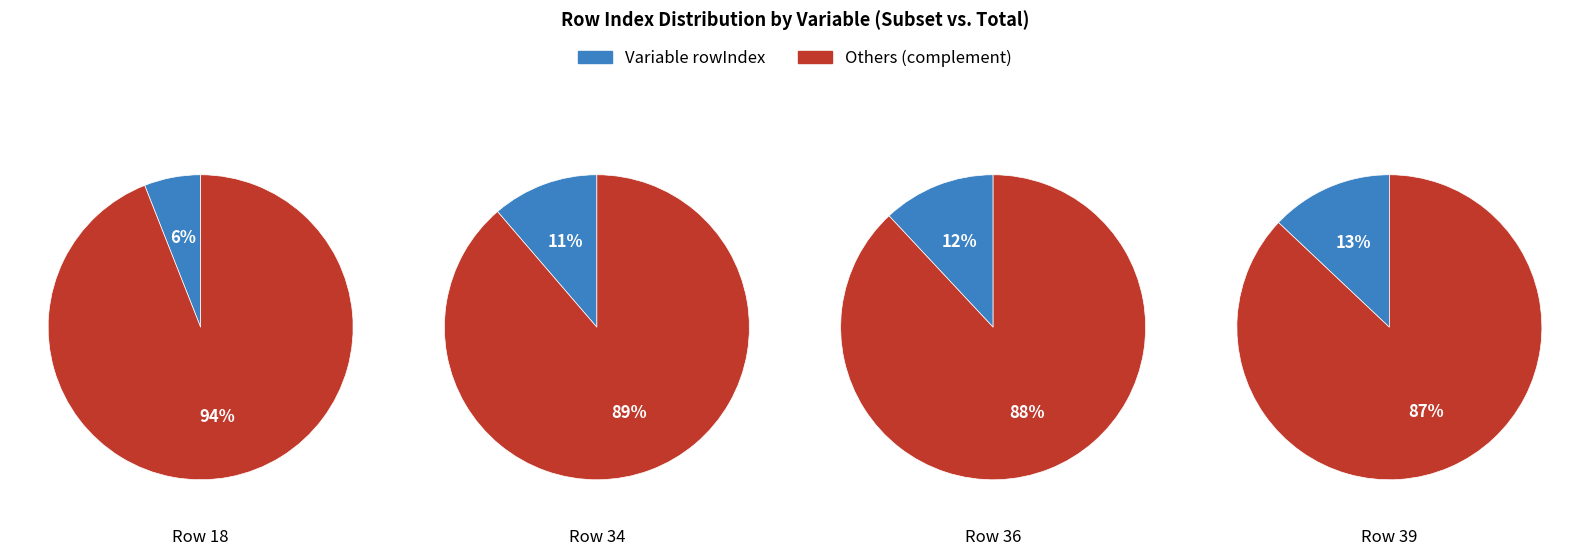

To the nearest percent, what portion does utendnogw represent?

12%